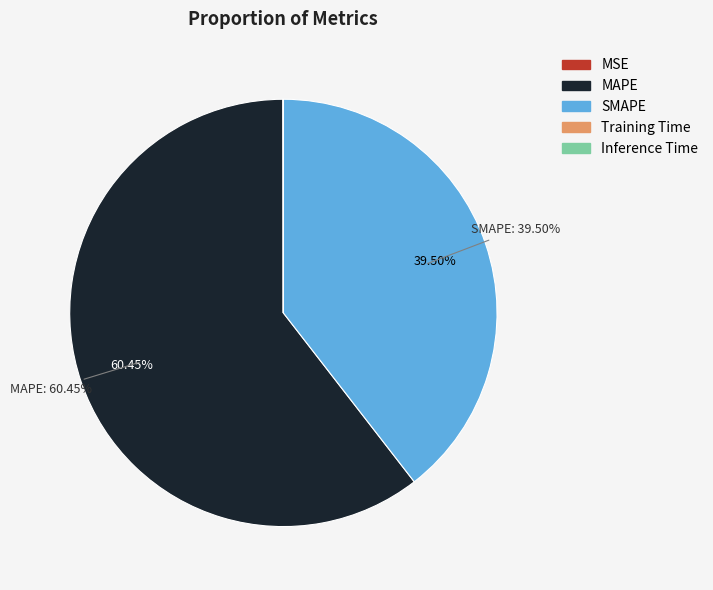

Which slice is the largest?

MAPE